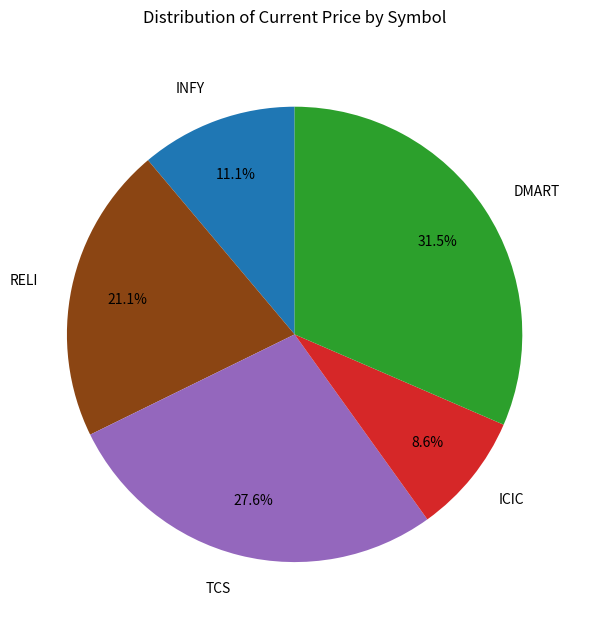

To the nearest percent, what percentage of the pie is TCS?

28%